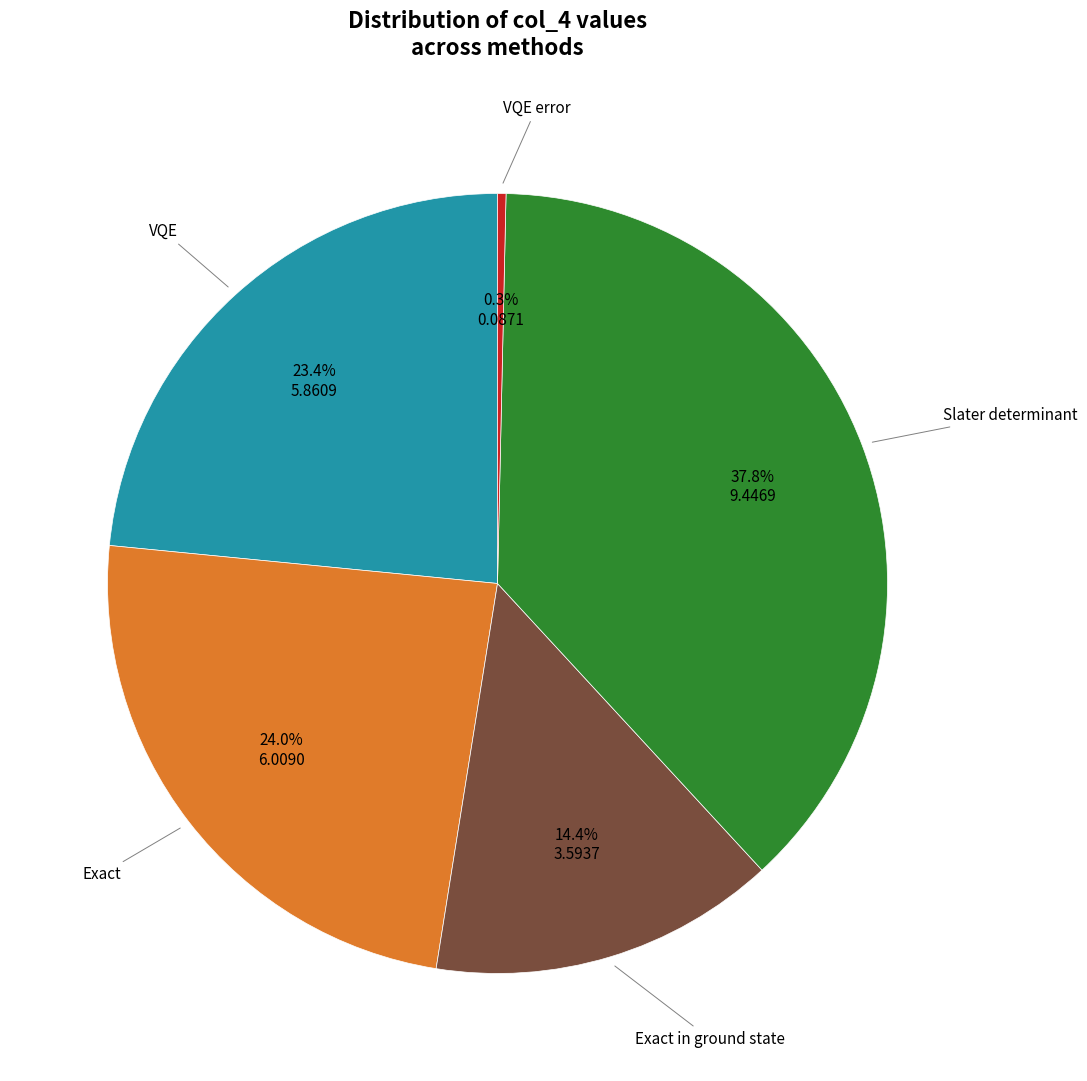

Is there a majority slice in this chart?

No